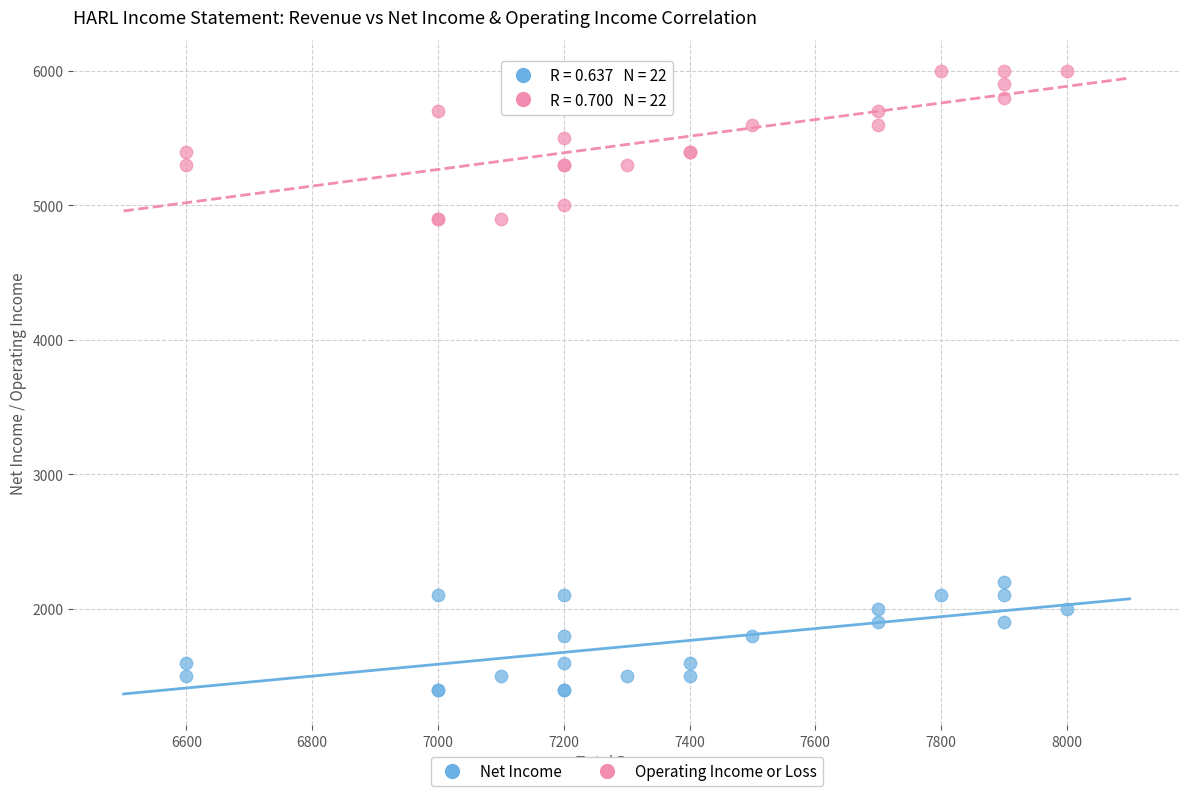

Which series contains the highest Y value?

Operating Income or Loss